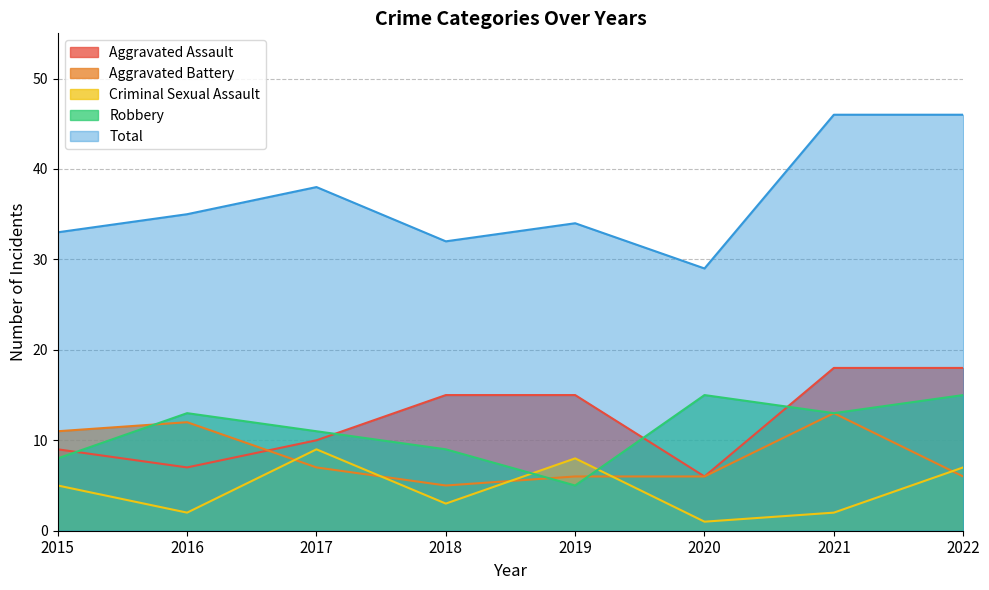

Reading left to right, transcribe all the data shown in this chart.

Aggravated Assault: 2015=9	2016=7	2017=10	2018=15	2019=15	2020=6	2021=18	2022=18
Aggravated Battery: 2015=11	2016=12	2017=7	2018=5	2019=6	2020=6	2021=13	2022=6
Criminal Sexual Assault: 2015=5	2016=2	2017=9	2018=3	2019=8	2020=1	2021=2	2022=7
Robbery: 2015=8	2016=13	2017=11	2018=9	2019=5	2020=15	2021=13	2022=15
Total: 2015=33	2016=35	2017=38	2018=32	2019=34	2020=29	2021=46	2022=46